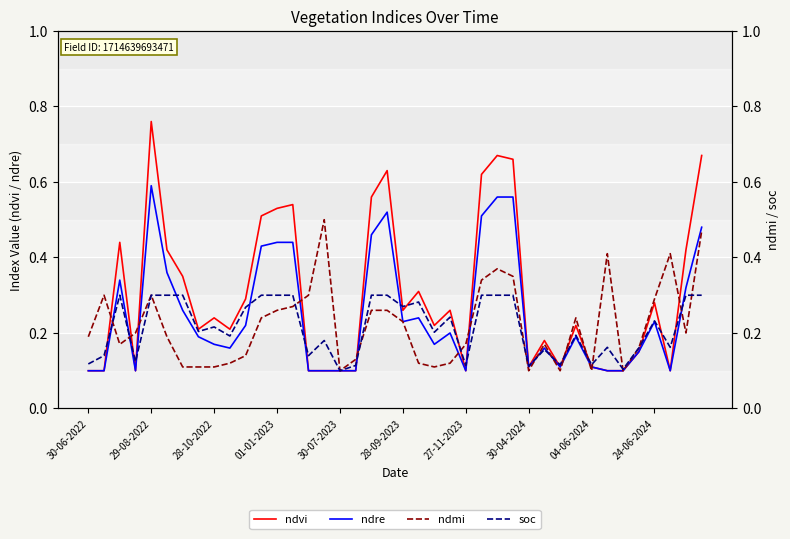

What is the label of the 26th point from the right?

14